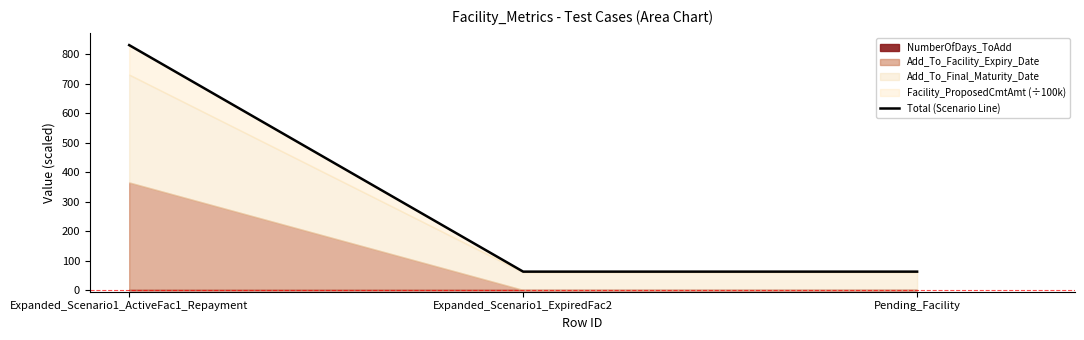

At which label is the value closest to 446?

Expanded_Scenario1_ExpiredFac2